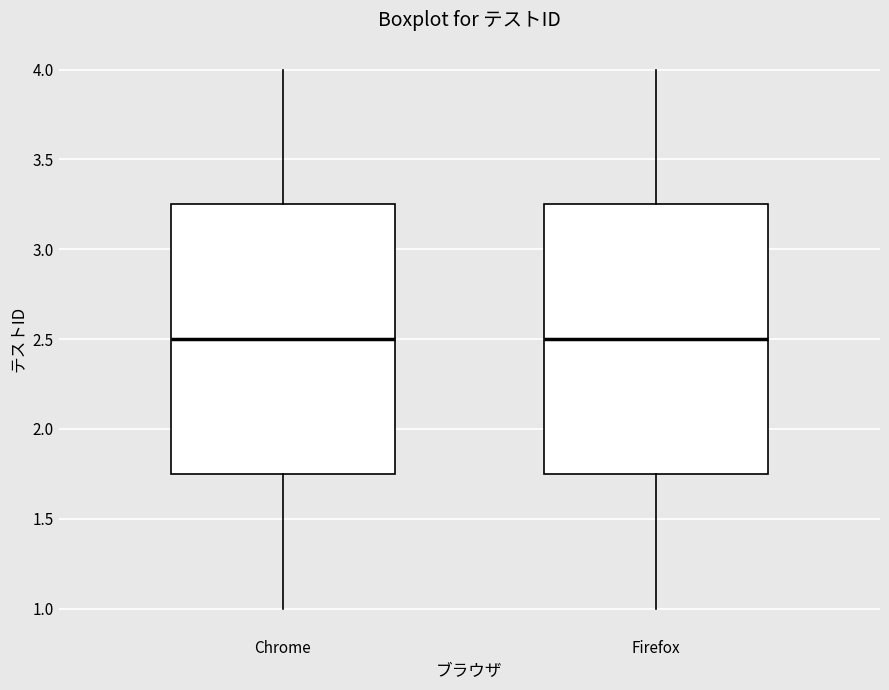

Reading left to right, read every box against the y-axis: the position of its median line, the range the box covers, and the ends of its whiskers. The values are not printed on the chart, so give them approximately, as read against the axis.

Chrome: median 2.50, box 1.75 to 3.25, whiskers 1.00 to 4.00
Firefox: median 2.50, box 1.75 to 3.25, whiskers 1.00 to 4.00